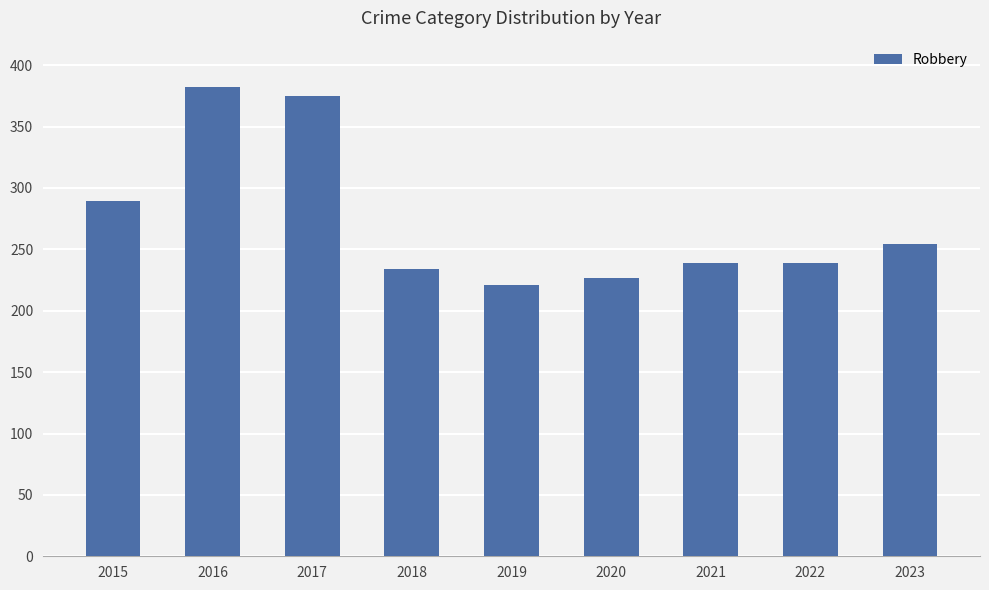

What is the difference between the maximum and second lowest values?

155